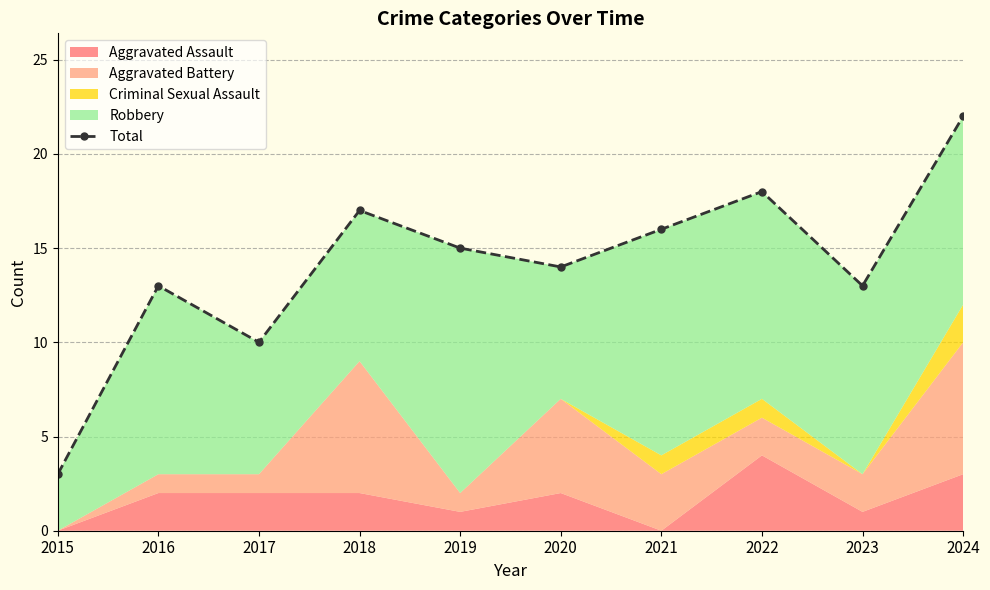

What is the greatest value displayed?

22